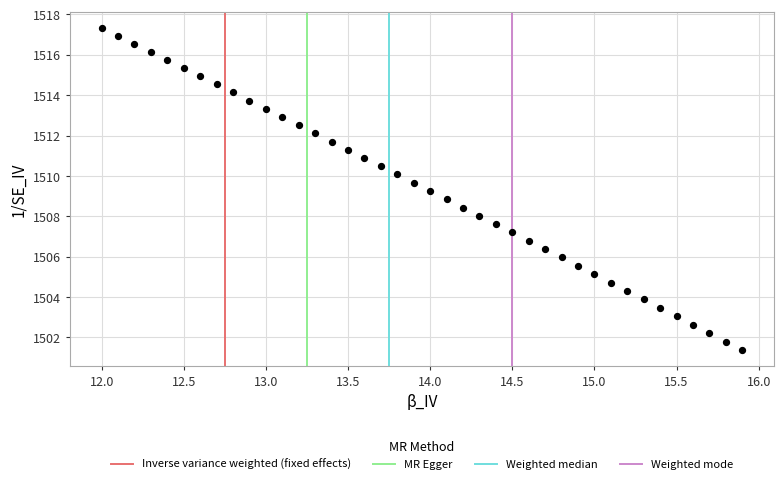

What is the range of Y values (max minus min)?

15.9